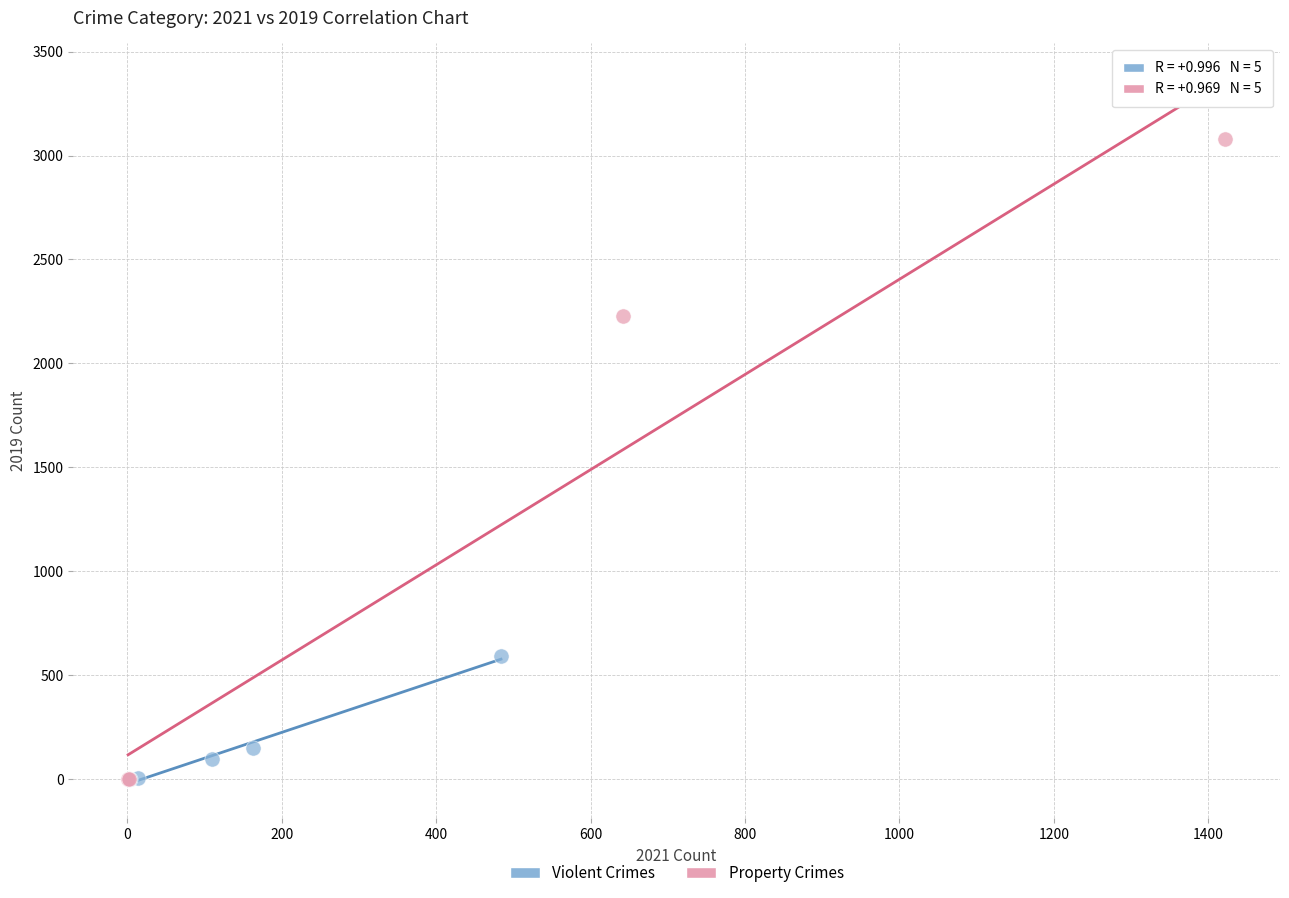

Which series reaches the maximum Y coordinate?

Property Crimes